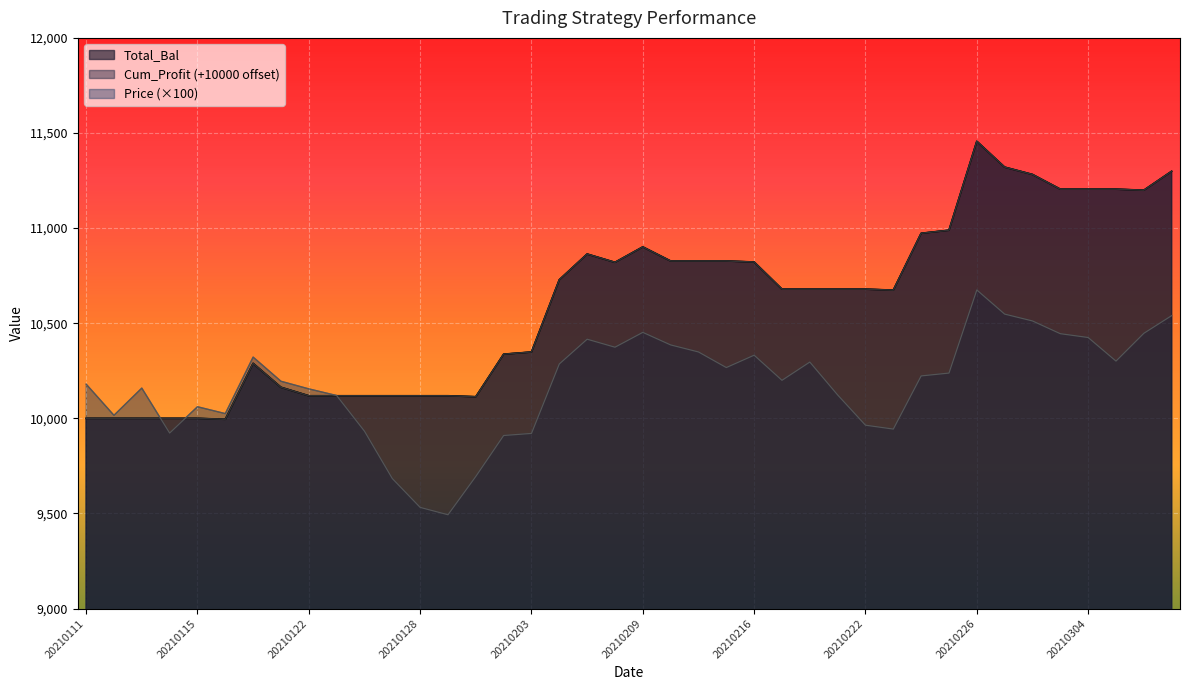

The value of Cum_Profit at 20210209 is 3051.3. True or false?

False